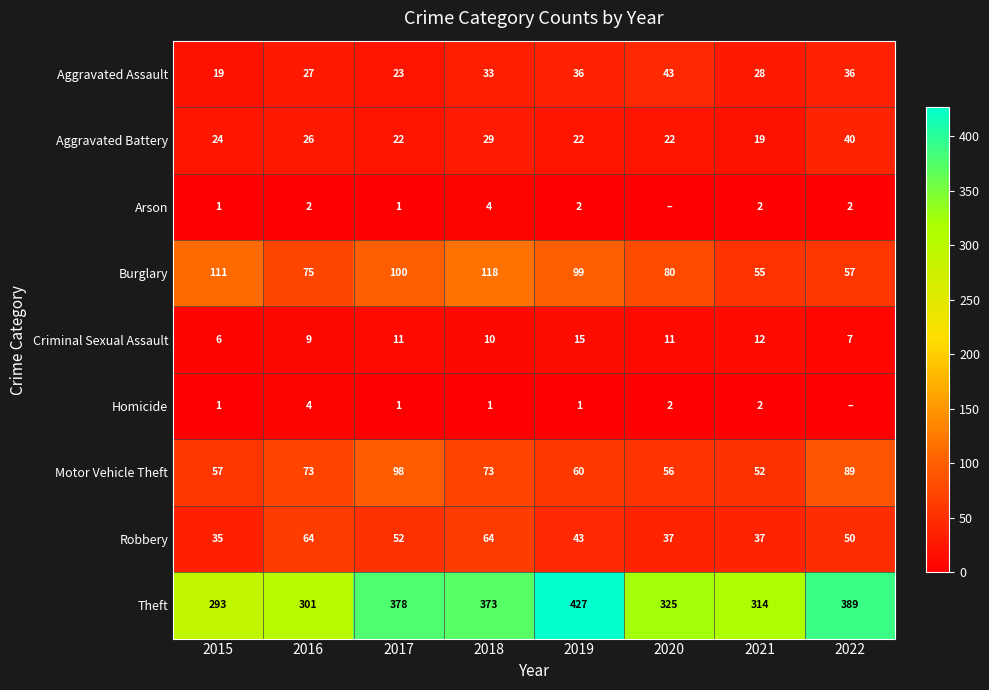

Which category has the highest value in the Aggravated Battery series?

2022